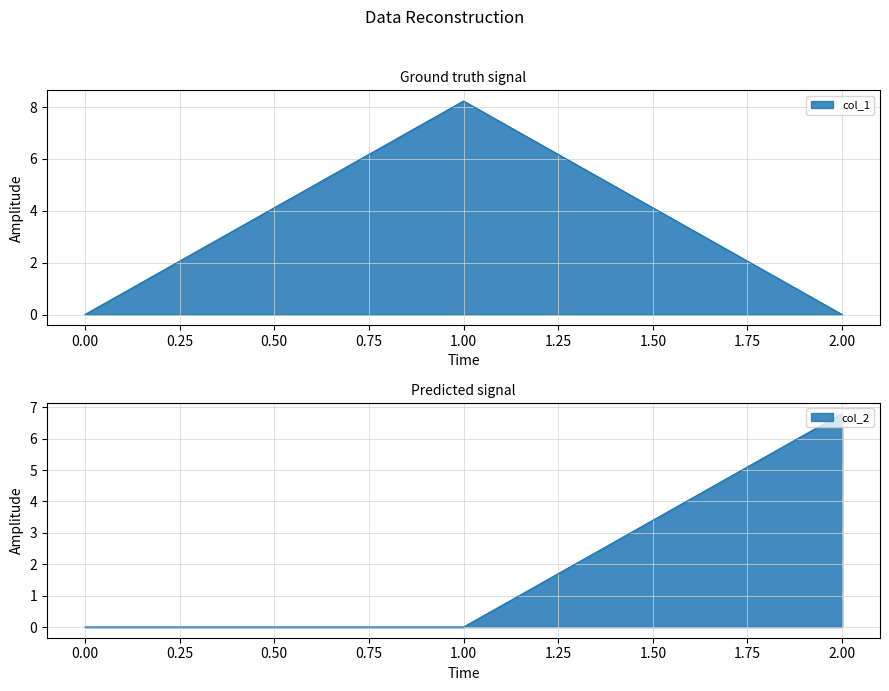

What are all the series names shown in the legend?

col_1, col_2